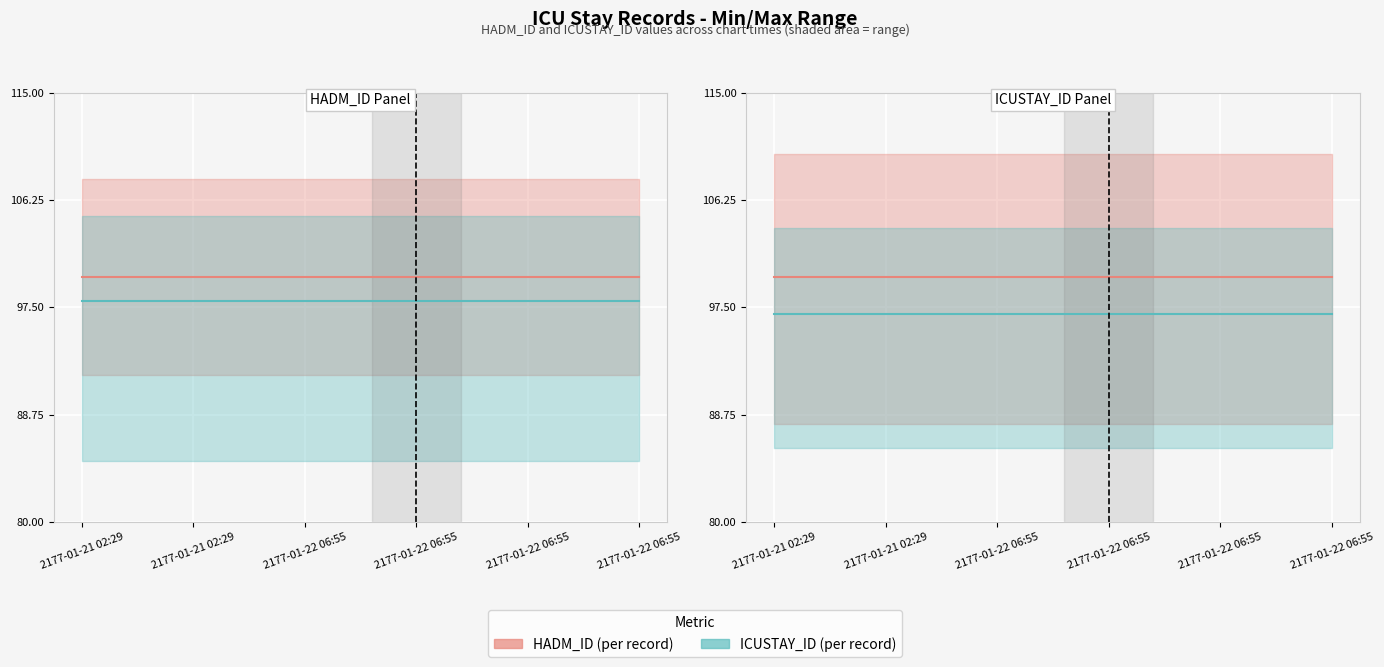

Reading right to left, list all the values displayed in this chart.

HADM_ID: 2177-01-22 06:55=100	2177-01-22 06:55=100	2177-01-22 06:55=100	2177-01-22 06:55=100	2177-01-21 02:29=100	2177-01-21 02:29=100
ICUSTAY_ID: 2177-01-22 06:55=97	2177-01-22 06:55=97	2177-01-22 06:55=97	2177-01-22 06:55=97	2177-01-21 02:29=97	2177-01-21 02:29=97